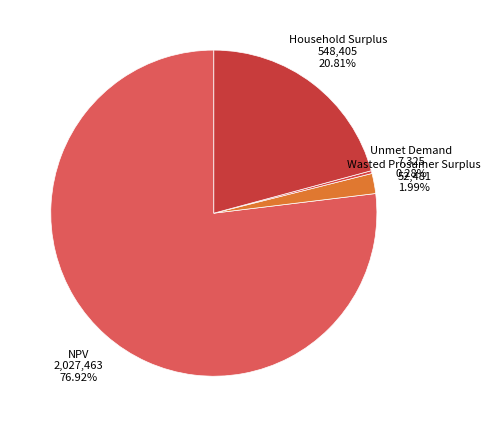

What is the majority slice?

NPV